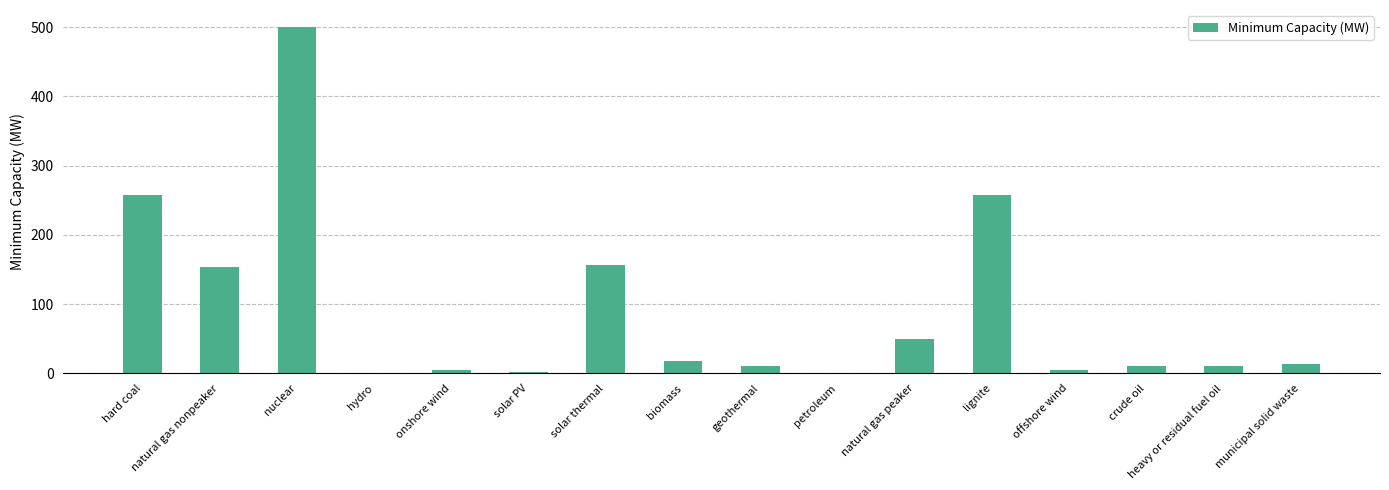

Which label corresponds to the largest value in the chart?

nuclear